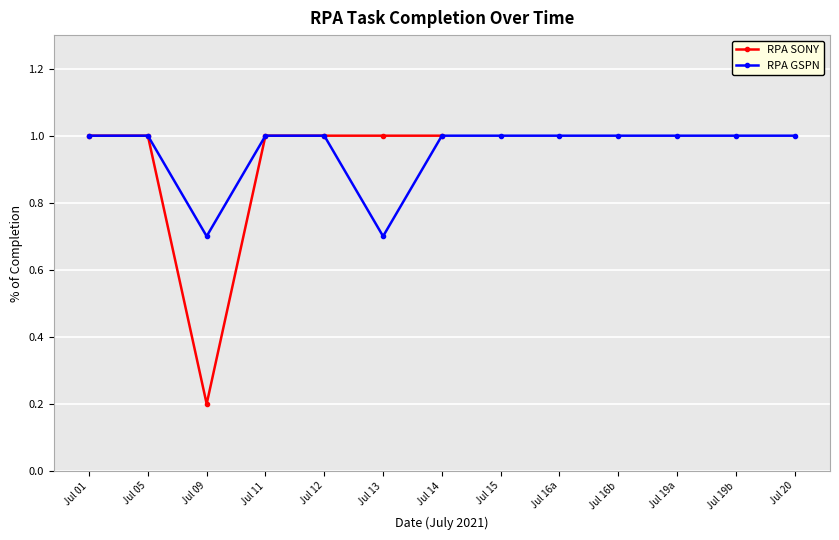

Does the chart display data point markers on the line(s)?

Yes